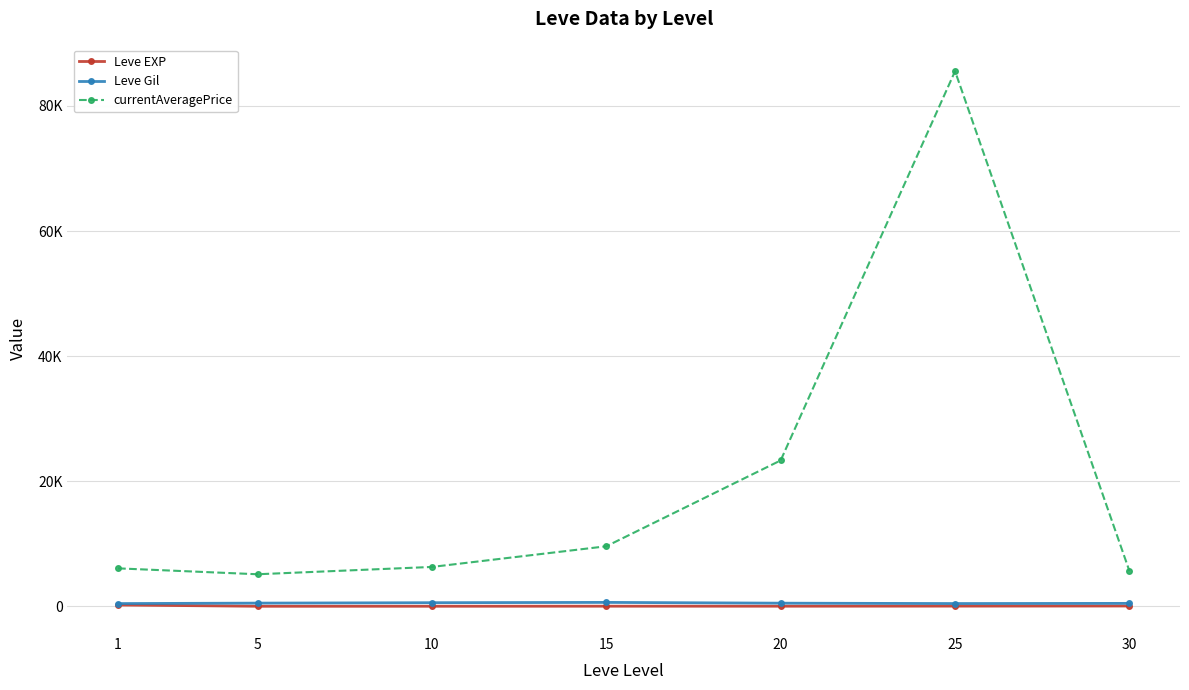

Between 15 and 5, which is larger?

15